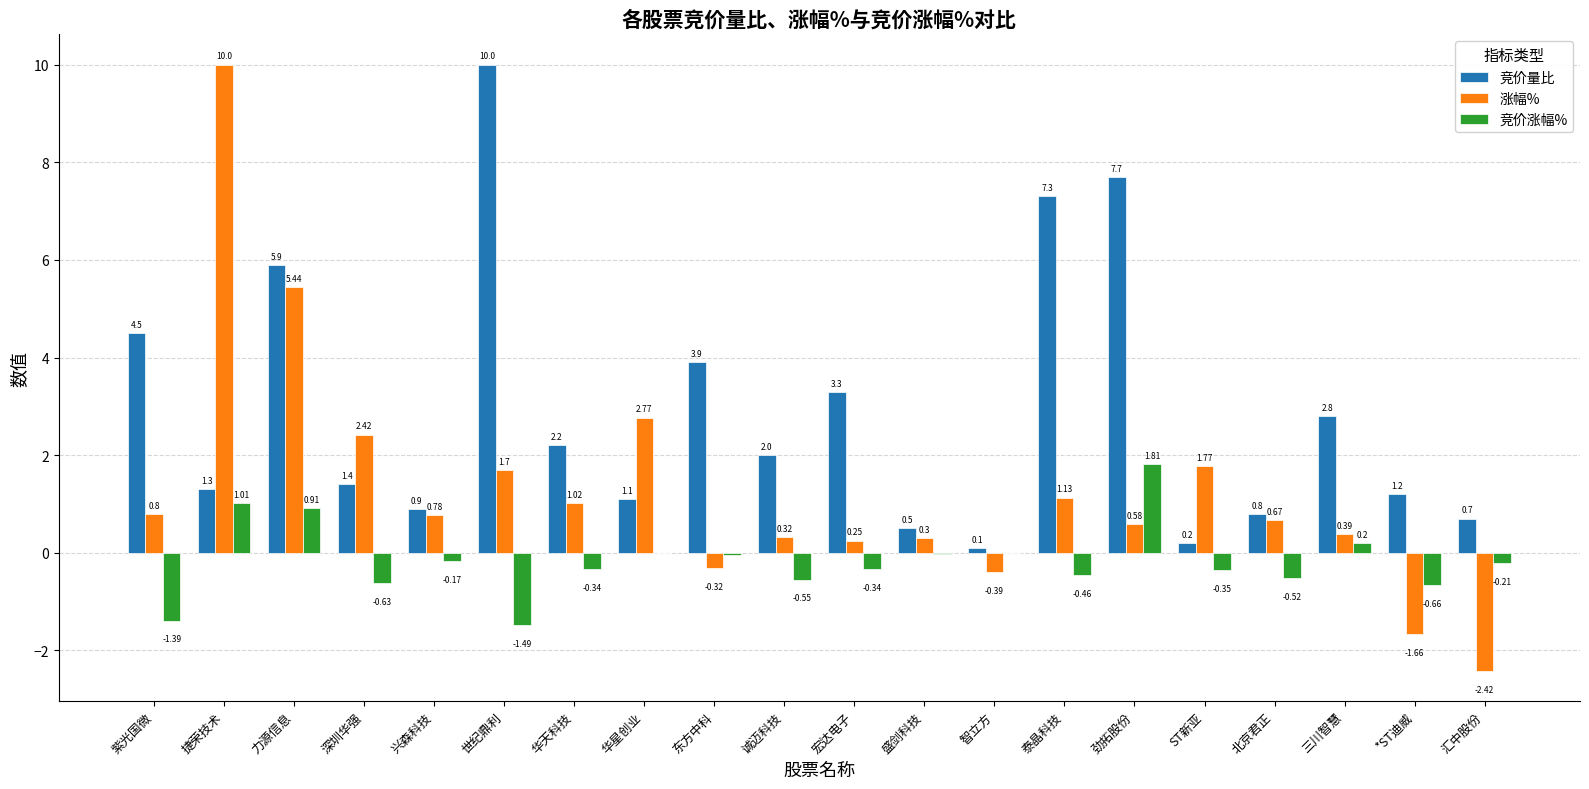

Where does the 竞价量比 series first go above 2?

紫光国微